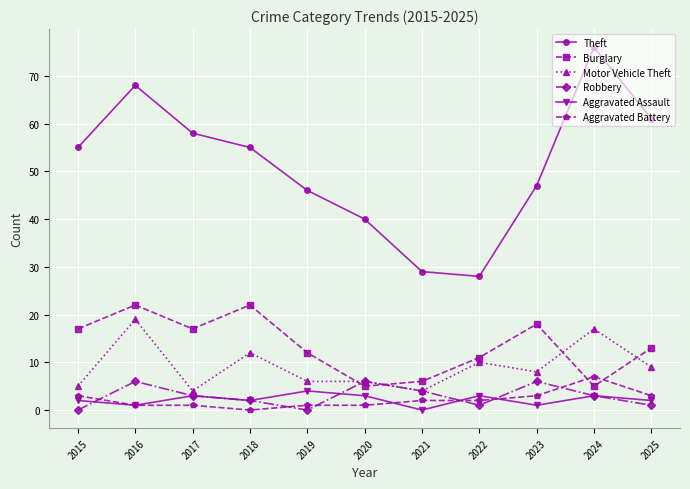

What is the difference between the Motor Vehicle Theft values at 2020 and 2025?

3